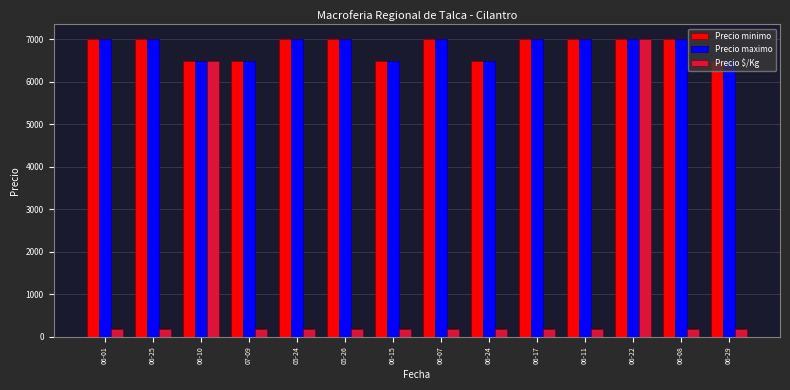

The Precio minimo series shows 7000 at 05-26. True or false?

True